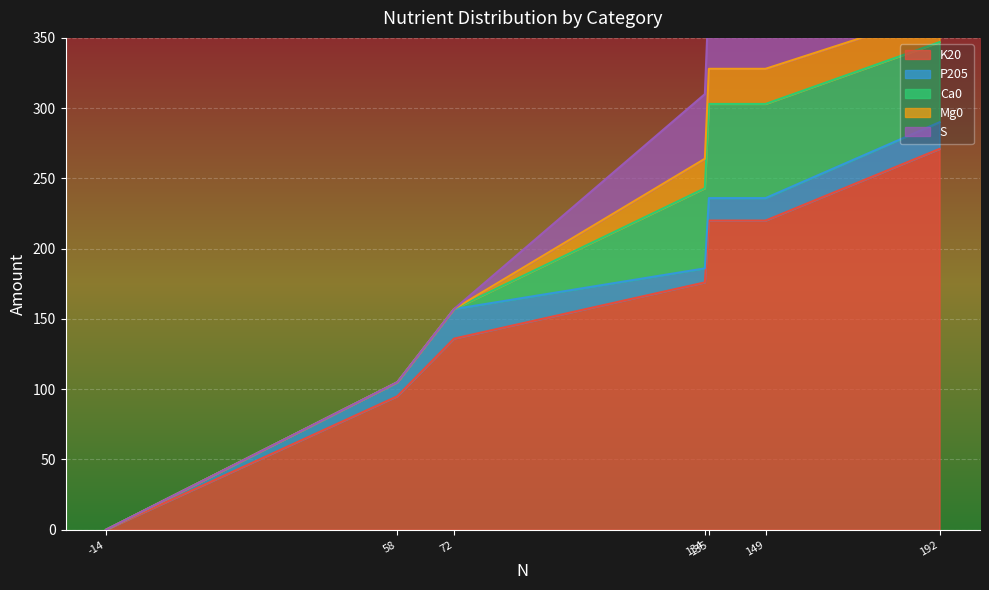

The value of K20 at 72 is 136. True or false?

True